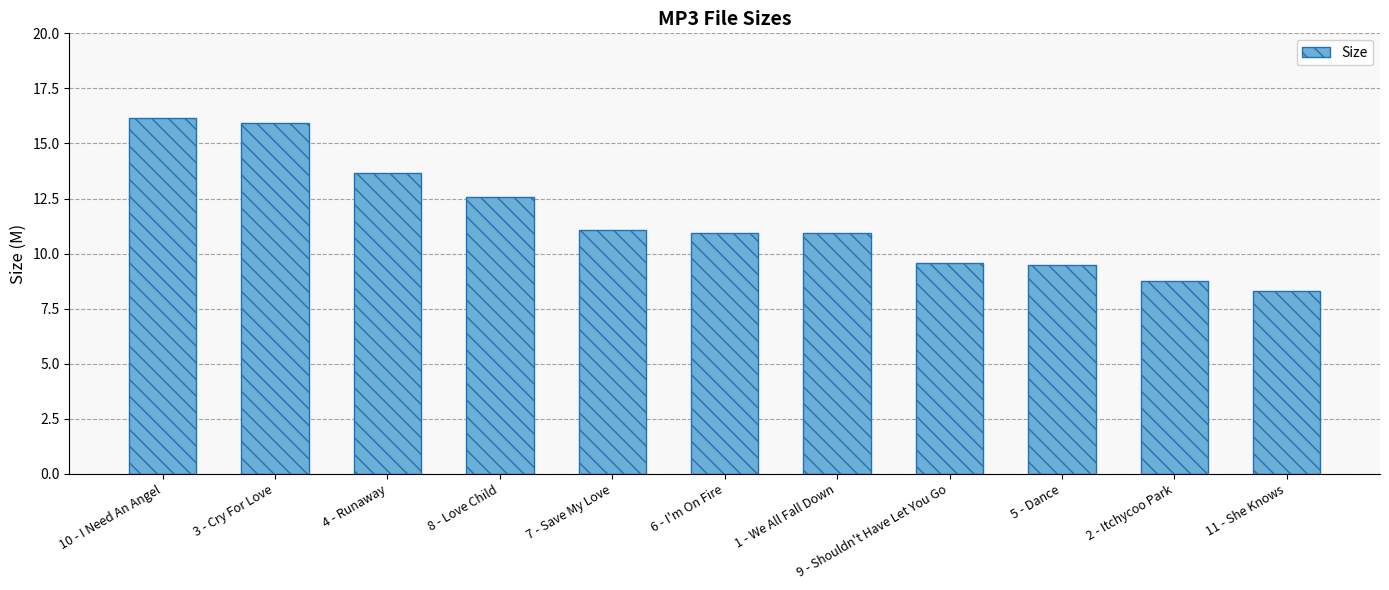

Is it true that the value at 5 - Dance is 4.2?

False